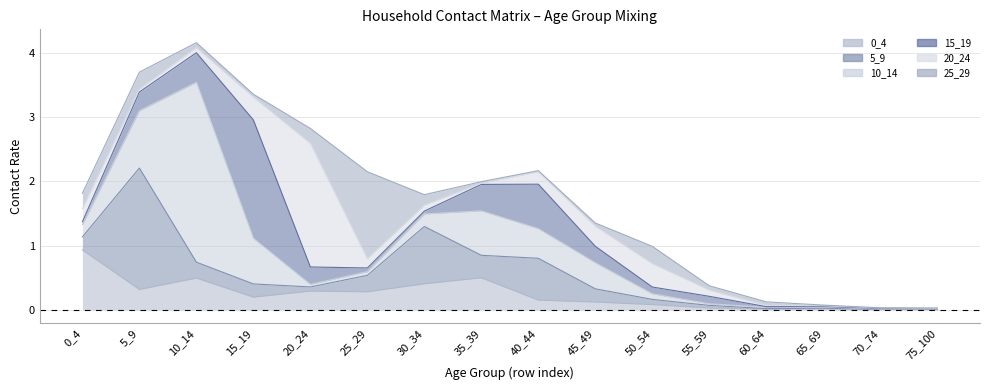

Reading left to right, transcribe all the data shown in this chart.

0_4: 0.9	0.3	0.5	0.2	0.3	0.3	0.4	0.5	0.2	0.1	0.1	0.0	0.0	0.0	0.0	0.0
5_9: 0.2	1.9	0.2	0.2	0.1	0.3	0.9	0.4	0.7	0.2	0.1	0.0	0.0	0.0	0.0	0.0
10_14: 0.2	0.9	2.8	0.7	0.0	0.1	0.2	0.7	0.5	0.4	0.1	0.0	0.0	0.0	0.0	0.0
15_19: 0.0	0.3	0.5	1.8	0.3	0.1	0.0	0.4	0.7	0.3	0.1	0.1	0.0	0.0	0.0	0.0
20_24: 0.2	0.0	0.1	0.4	1.9	0.1	0.1	0.0	0.2	0.3	0.4	0.1	0.0	0.0	0.0	0.0
25_29: 0.2	0.3	0.1	0.0	0.2	1.4	0.2	0.0	0.0	0.1	0.3	0.1	0.1	0.0	0.0	0.0